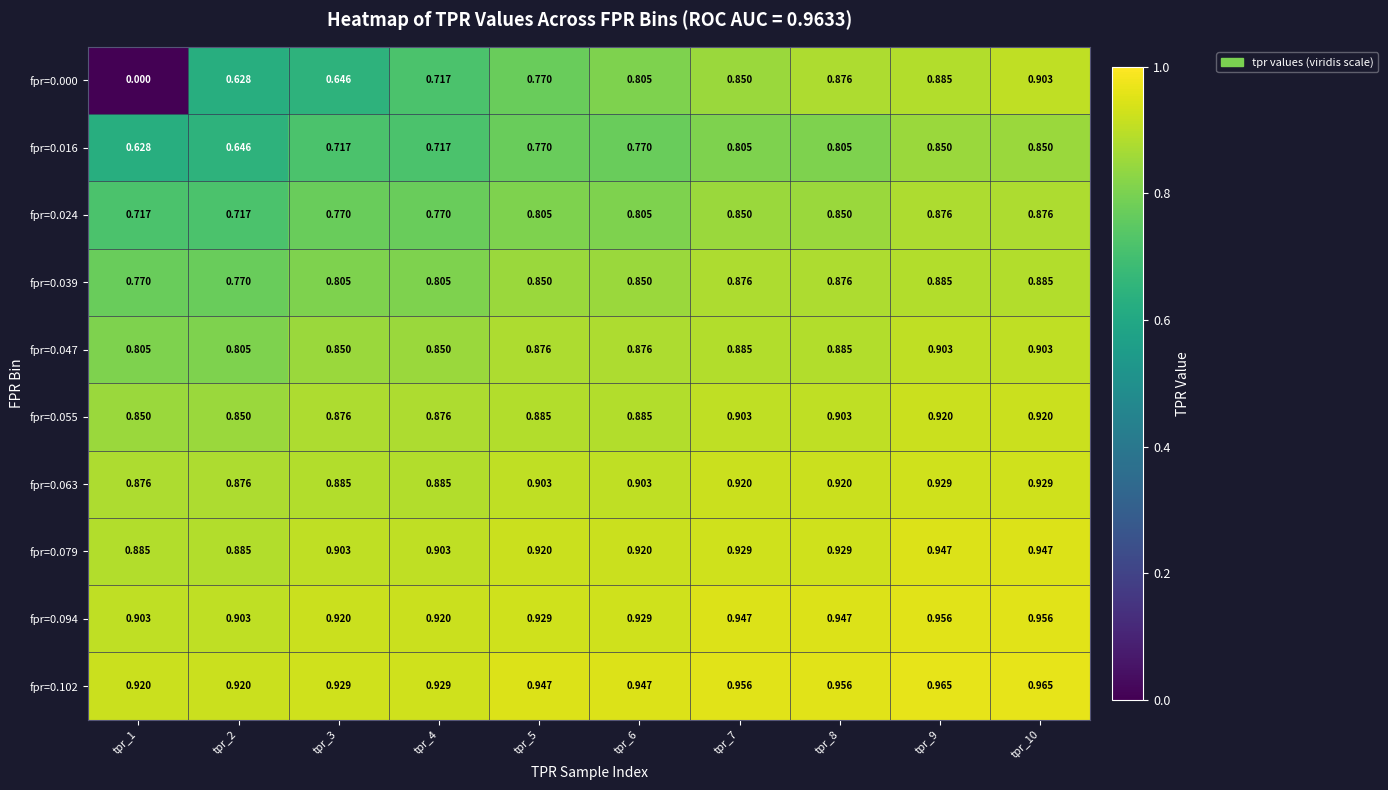

Is the value of fpr=0.016 at tpr_1 greater than the value of fpr=0.000 at tpr_10?

No